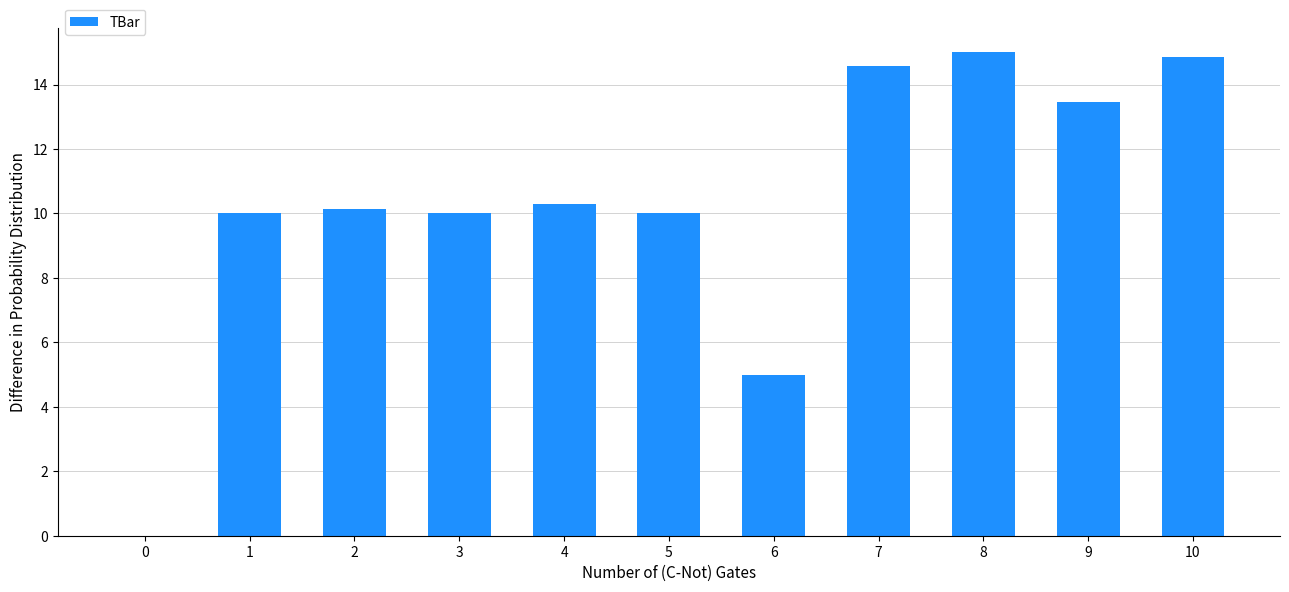

What is the change in value from 0 to 8?

+15.0